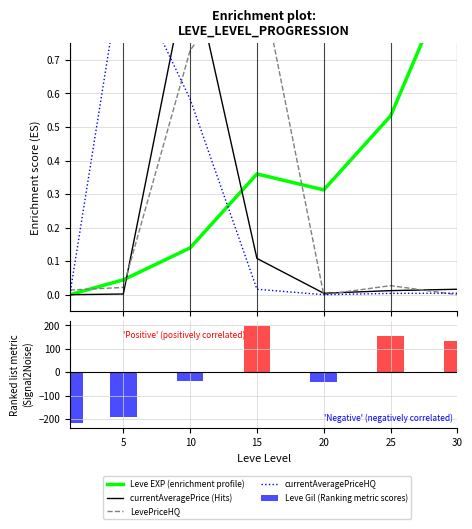

How many categories are shown in the chart?

7